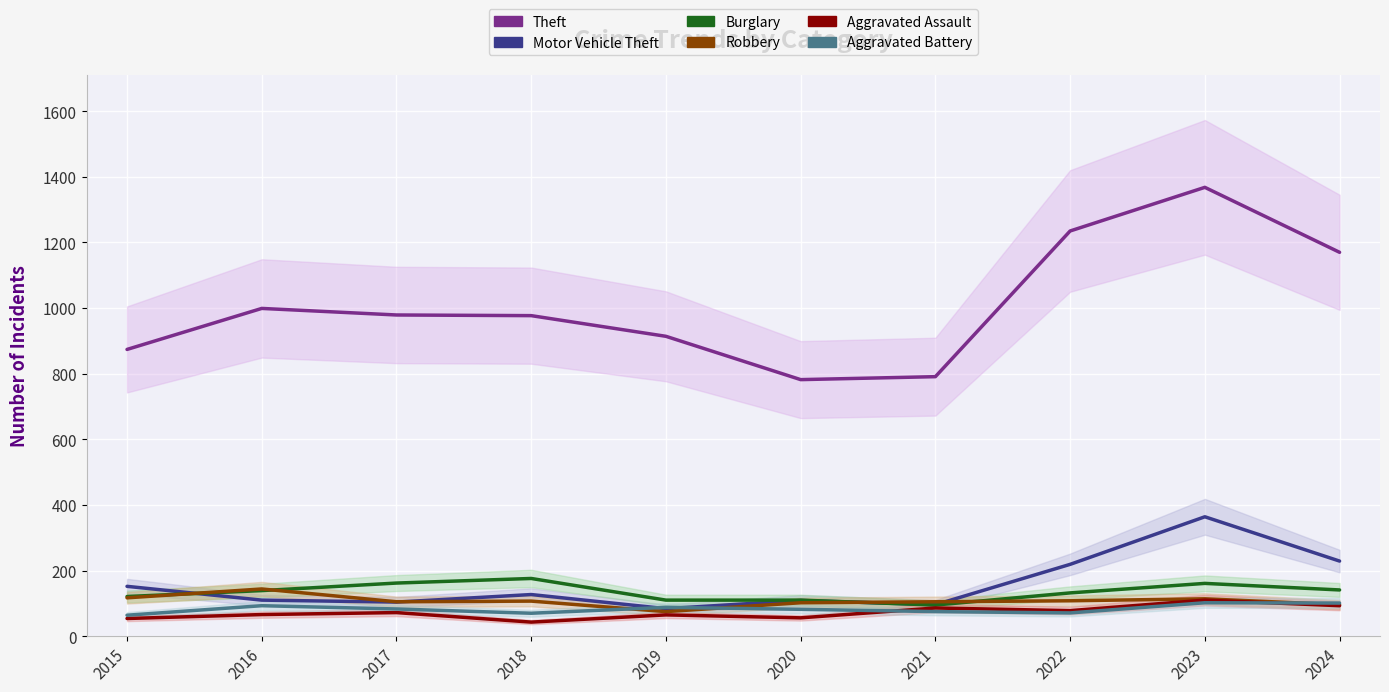

Rank the categories by Aggravated Battery value from highest to lowest.

2023, 2024, 2016, 2019, 2017, 2020, 2021, 2022, 2018, 2015